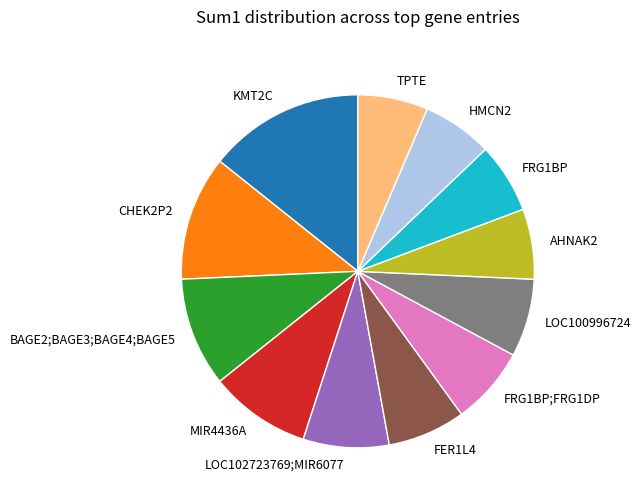

Which category has the biggest portion of the pie?

KMT2C